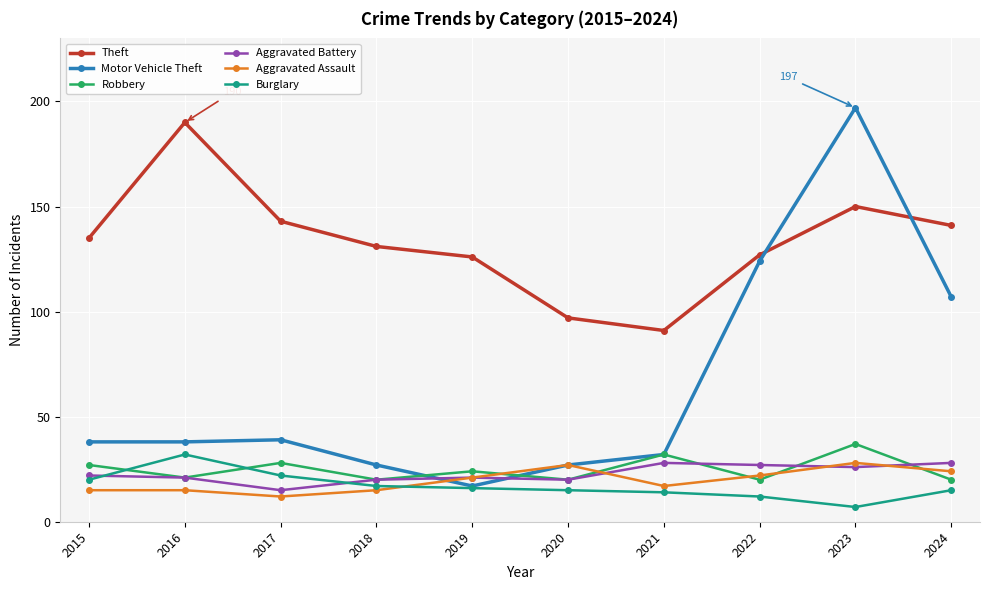

After their last crossing, which series has the higher values: Aggravated Assault or Aggravated Battery?

Aggravated Battery